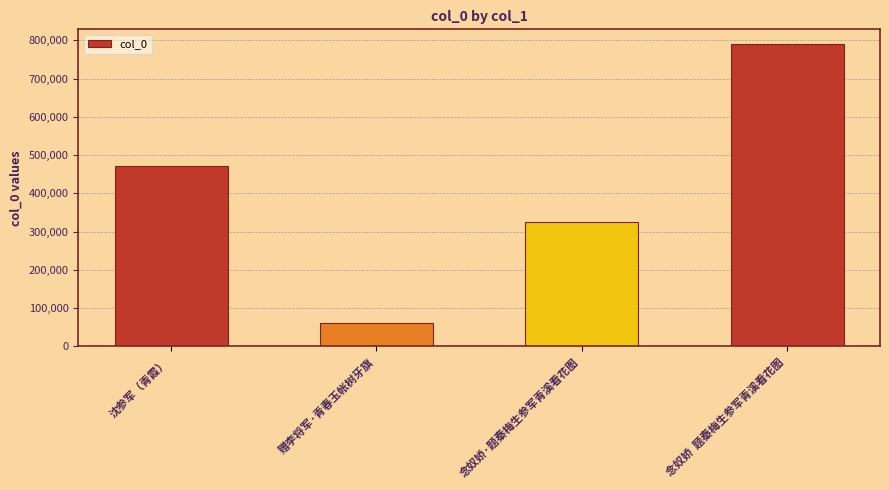

Where is the data nearest to the value 425232?

沈参军（青霞）